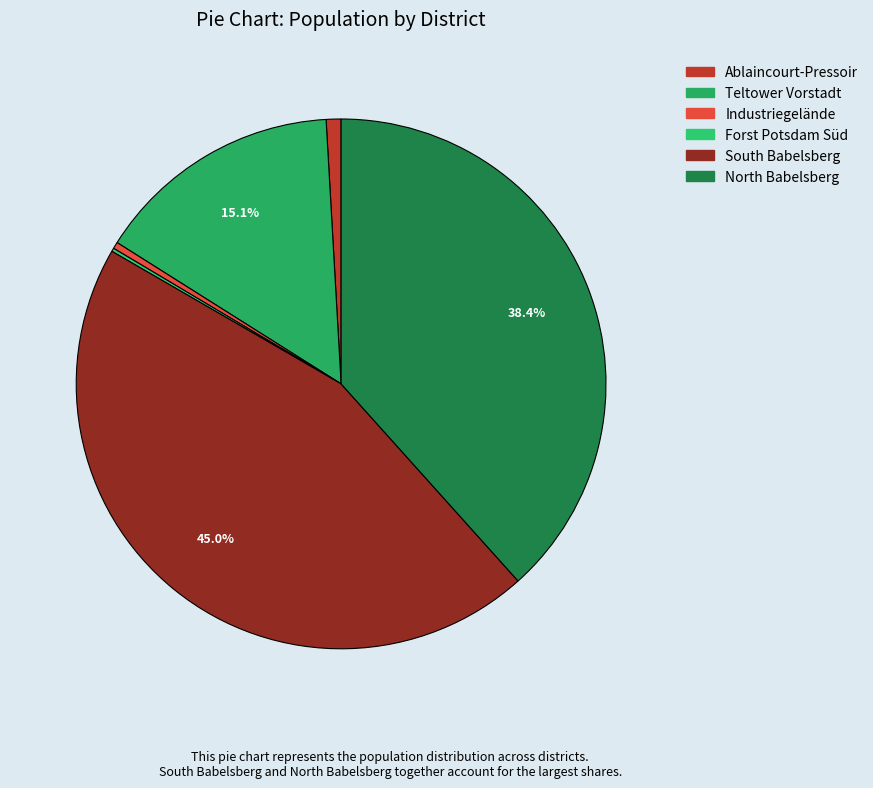

Is it true that Ablaincourt-Pressoir is 1% of the pie?

True